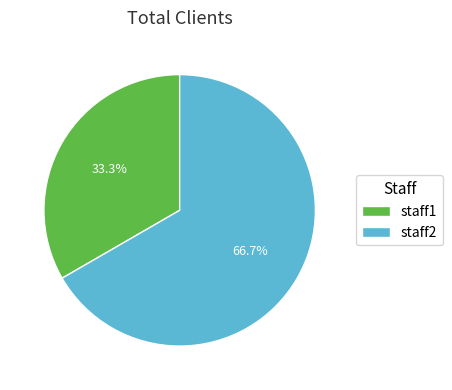

To the nearest percent, what percentage of the pie is staff1?

33%